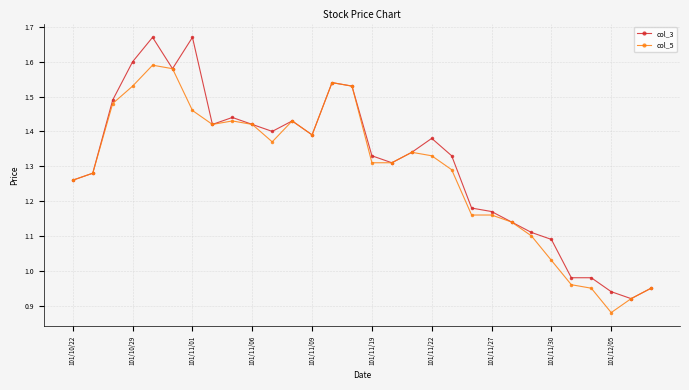

How many data points does each series have?

30